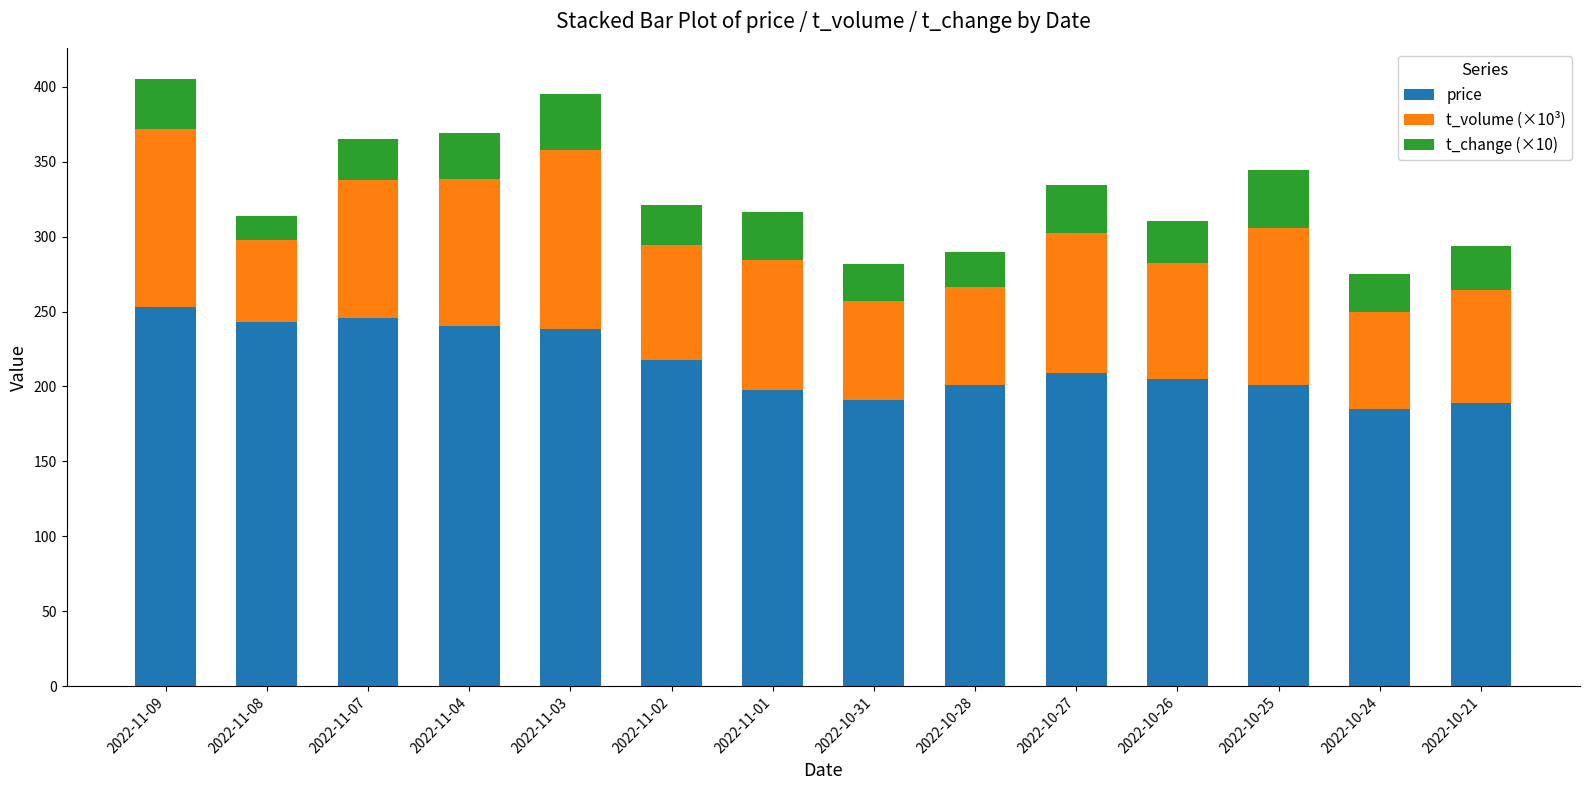

The price series shows 188.9 at 2022-10-21. True or false?

True